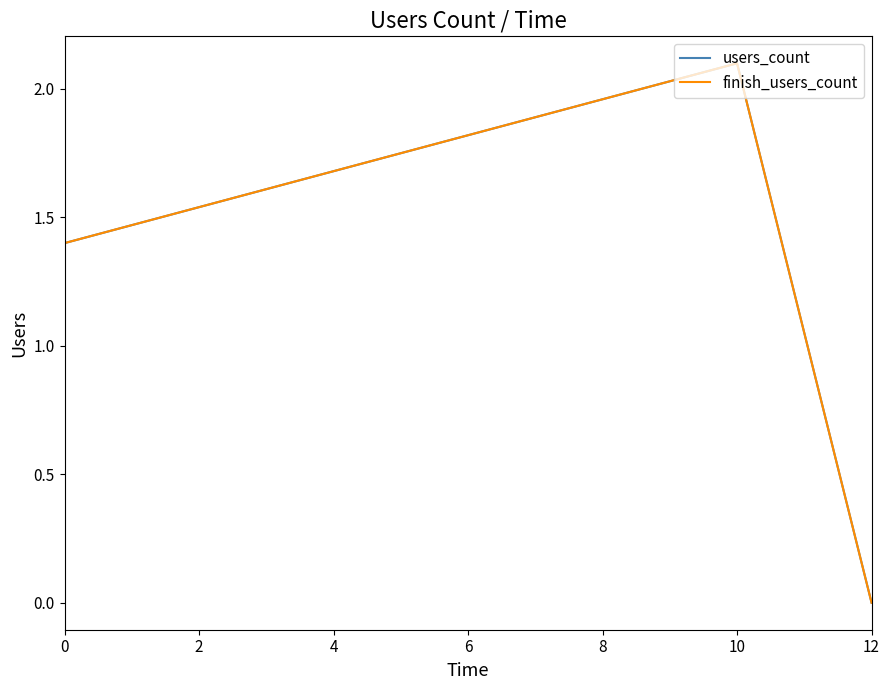

Is this an area chart (filled region under the line)?

No